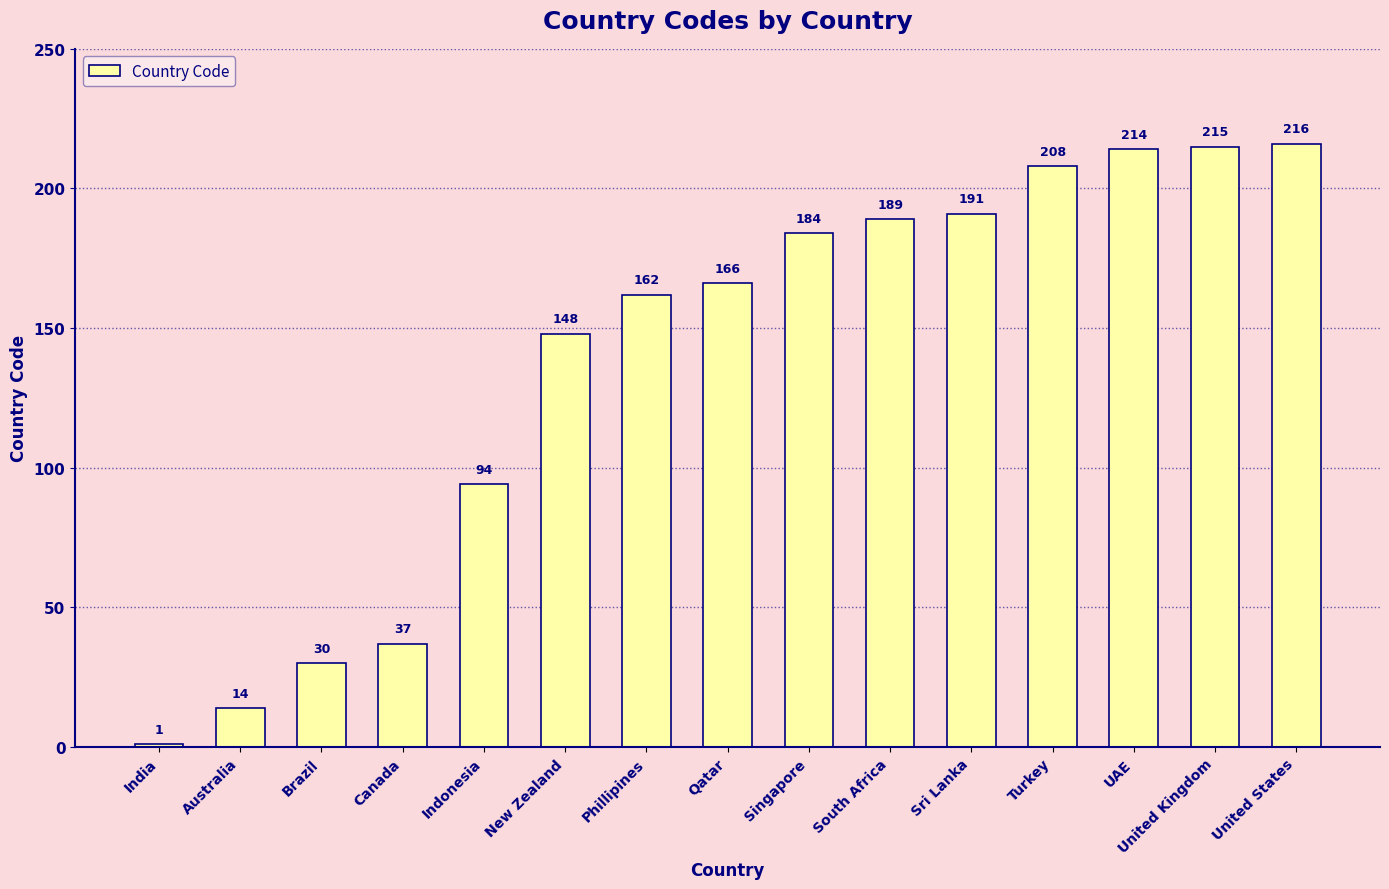

Reading left to right, what are all the values shown in this chart?

1	14	30	37	94	148	162	166	184	189	191	208	214	215	216